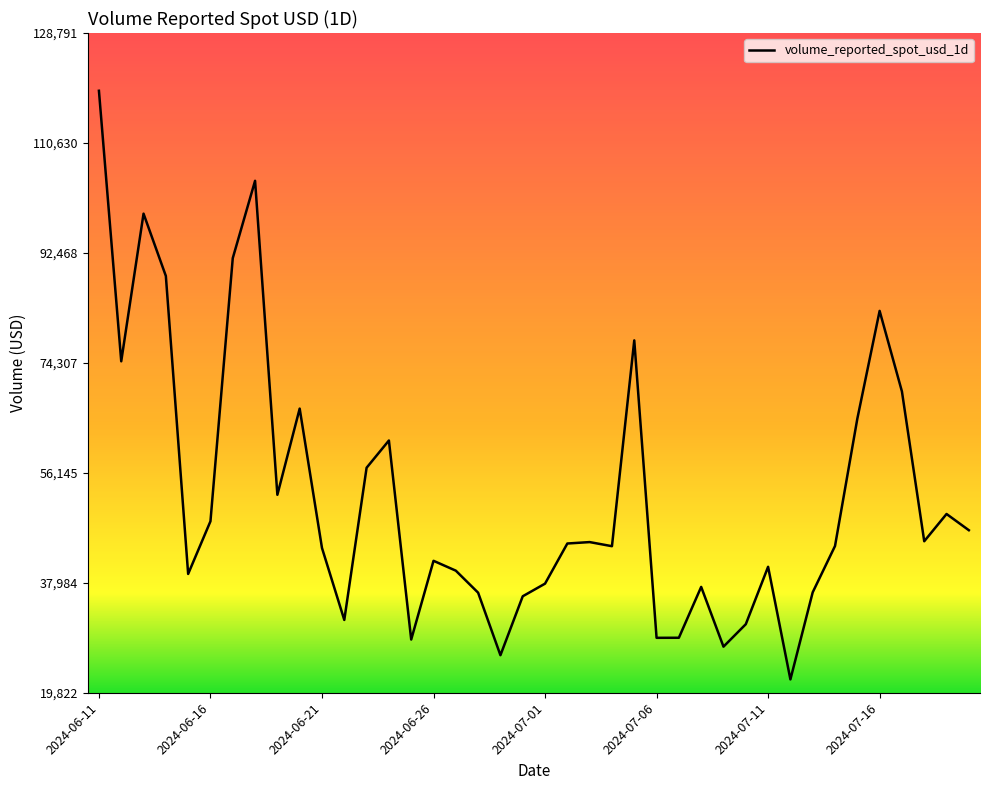

What is the difference between the maximum and minimum values?

97226.6